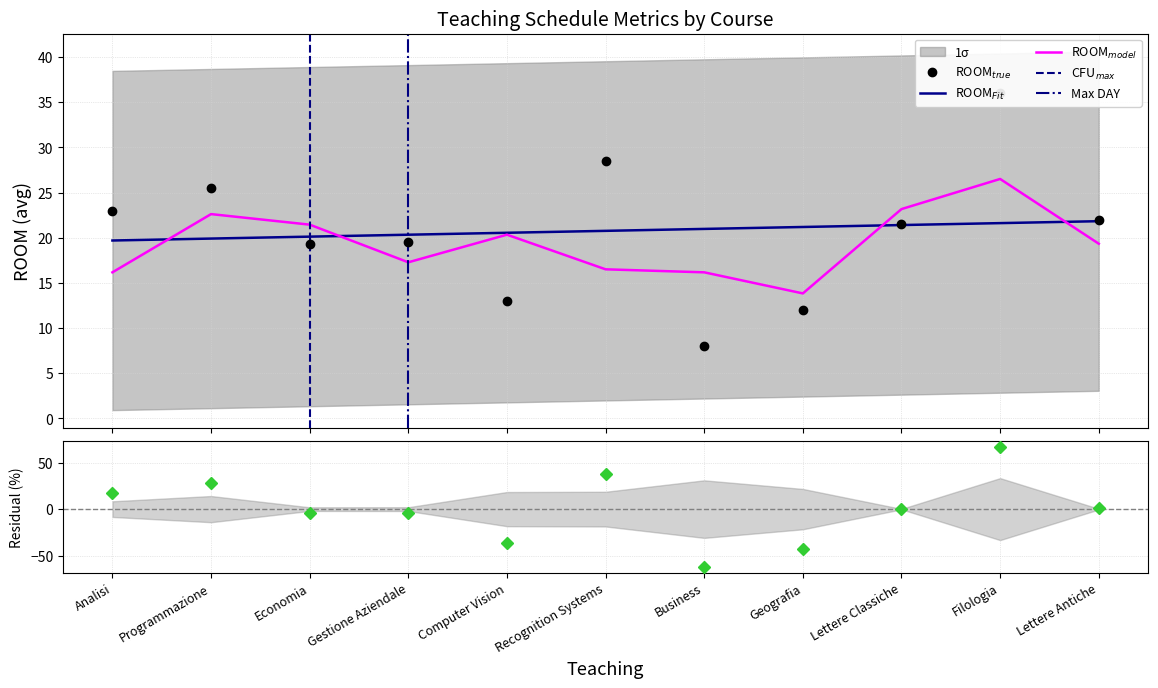

The ROOM series shows 28.5 at Recognition Systems. True or false?

True